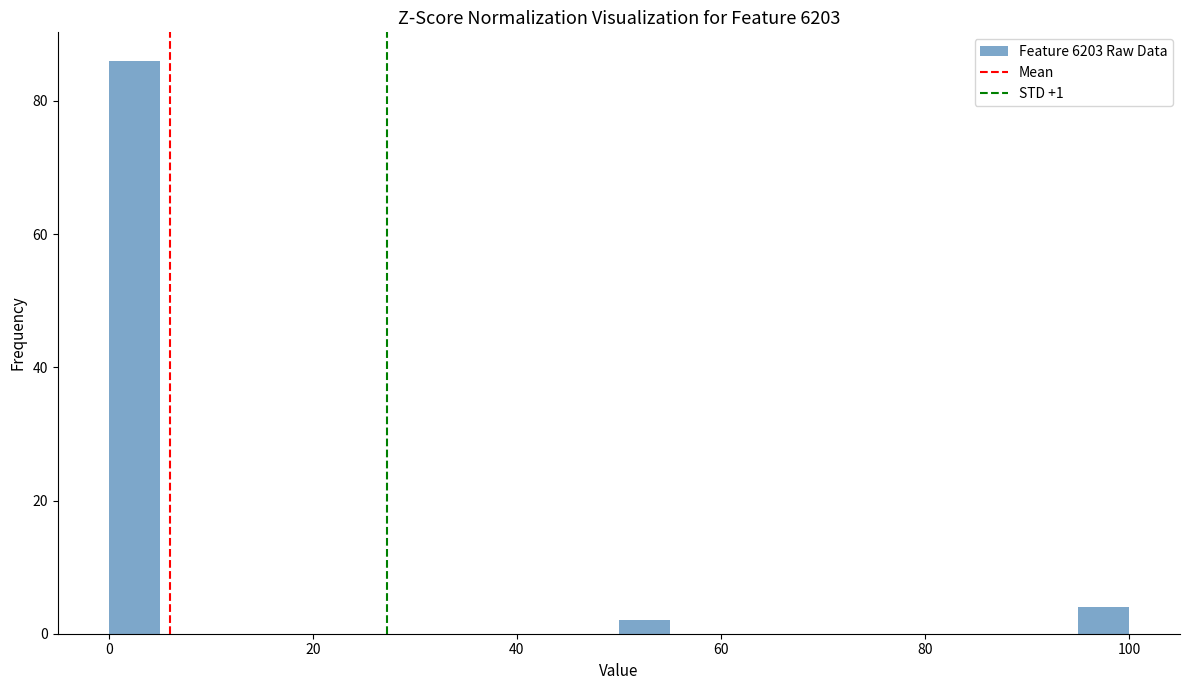

Around what value on the x-axis is the tallest bar? Give the approximate position of its centre, as read against the axis.

2